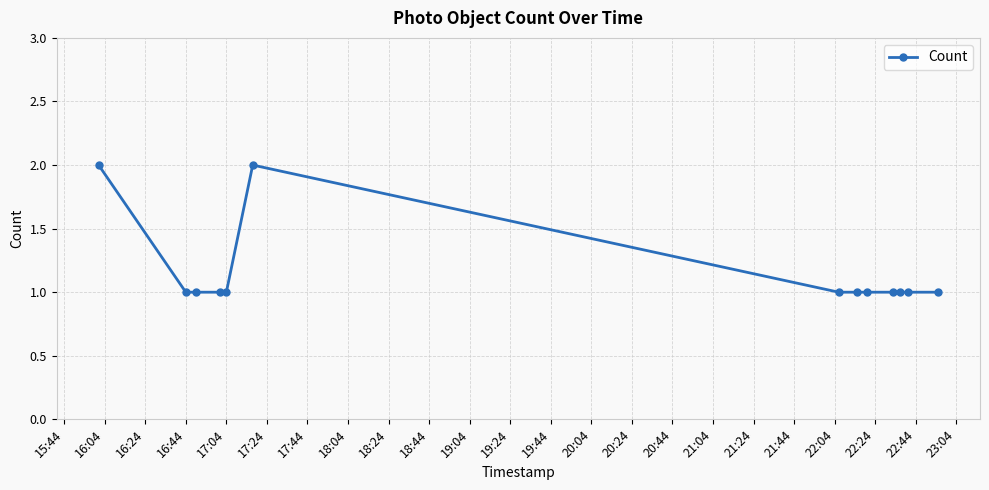

What is the sum of all values?

15